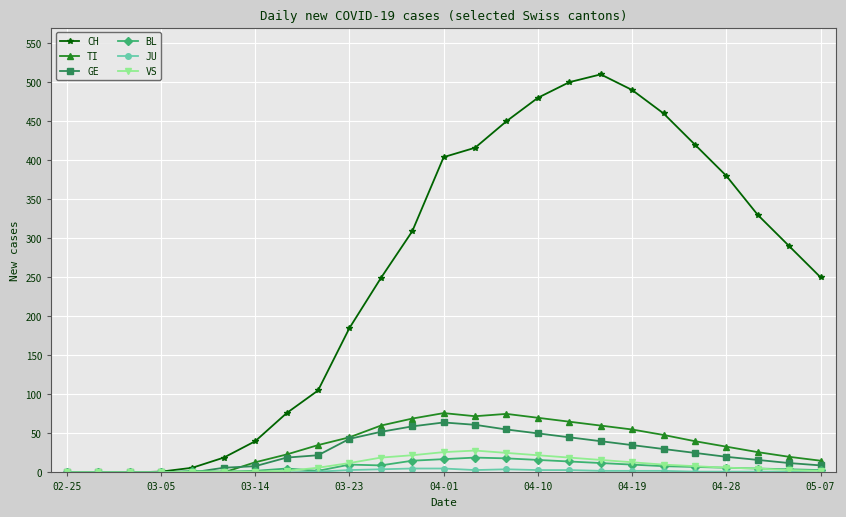

Which series has the largest range (max minus min)?

CH